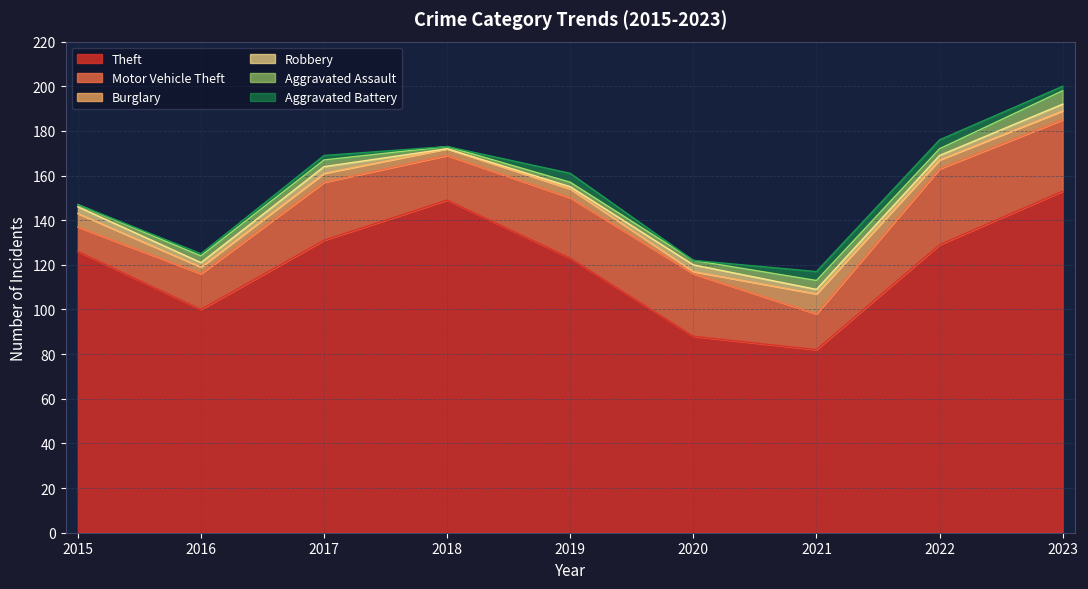

What is the difference between the second highest and second lowest values in the Aggravated Assault series?

3